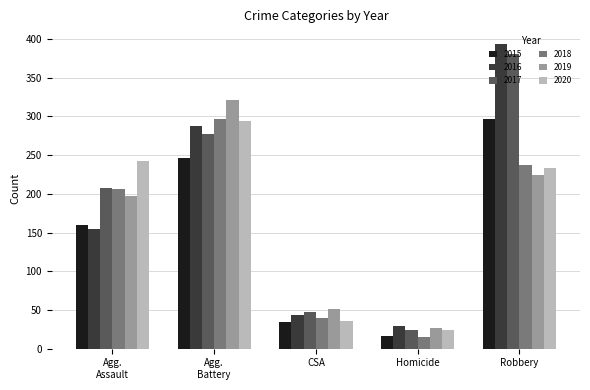

Are the bars grouped side by side (vs. stacked)?

Yes